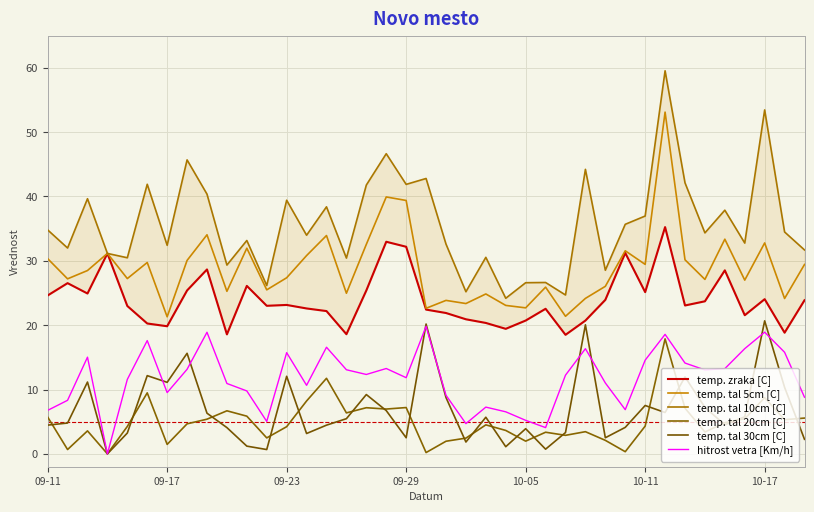

What is the sum of the temp. tal 30cm [C] values at 17 and 09-17?

11.5